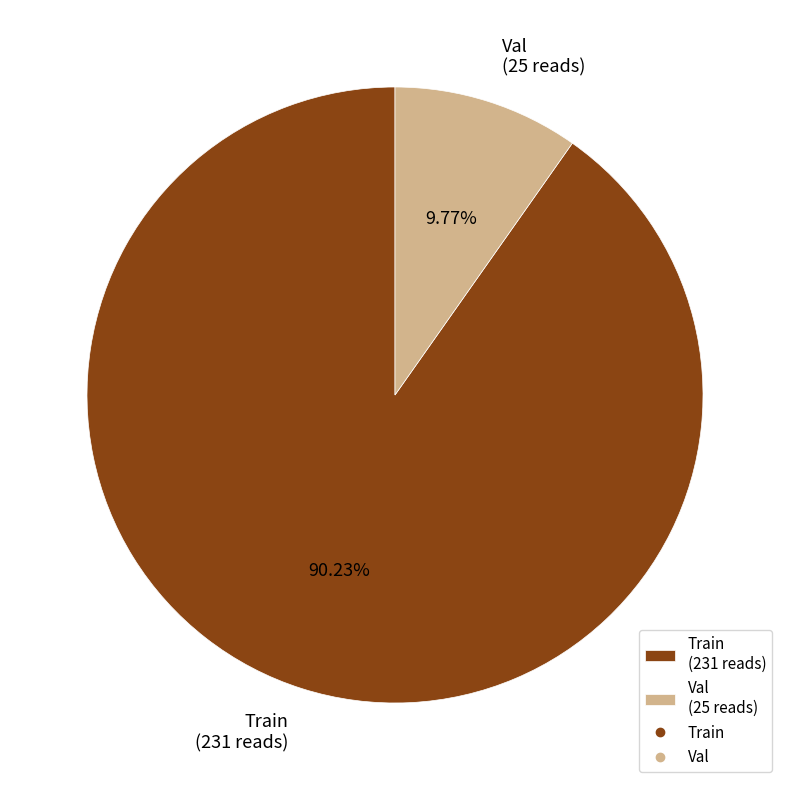

How many segments does this pie chart have?

2